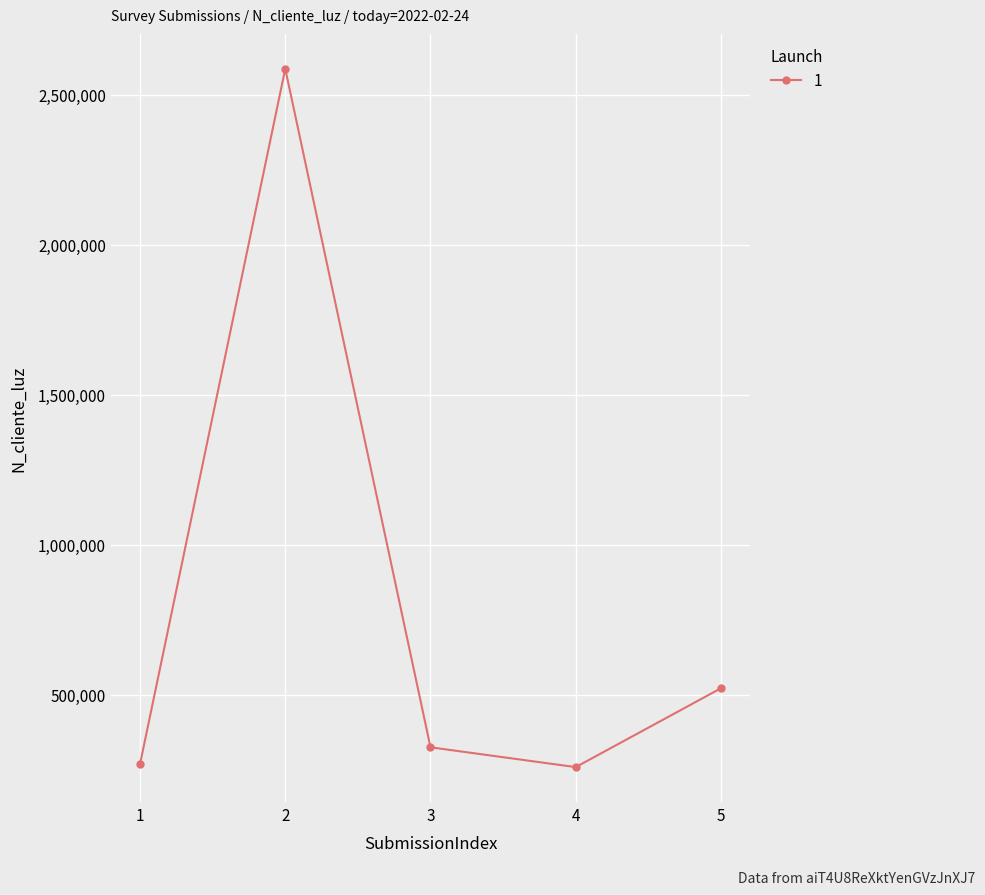

How many interior local valleys (lower than both neighbors) does the data have?

1